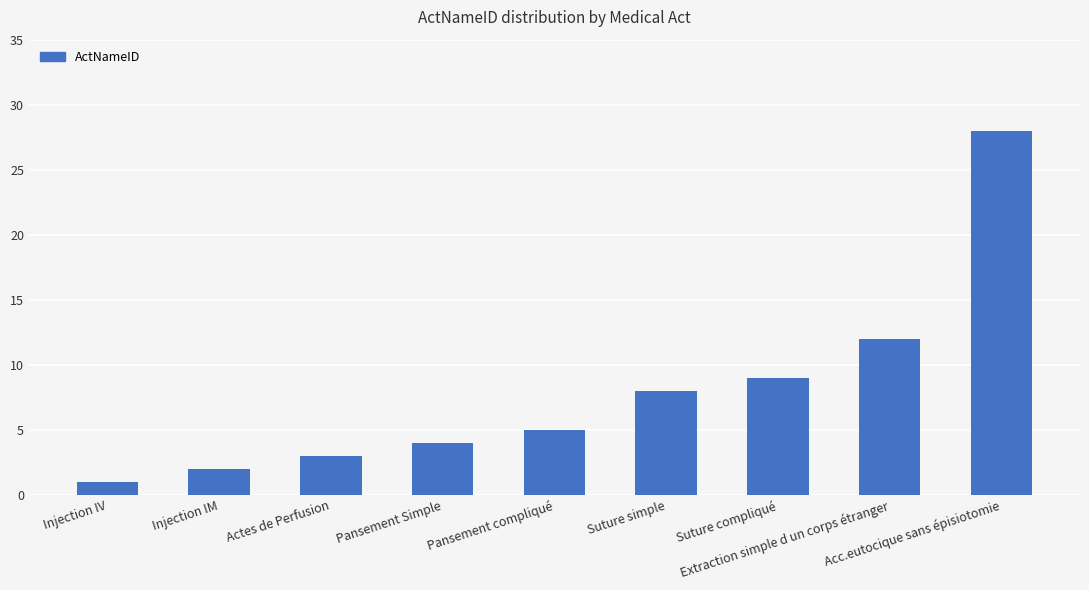

What is the label of the 6th bar from the right?

Pansement Simple